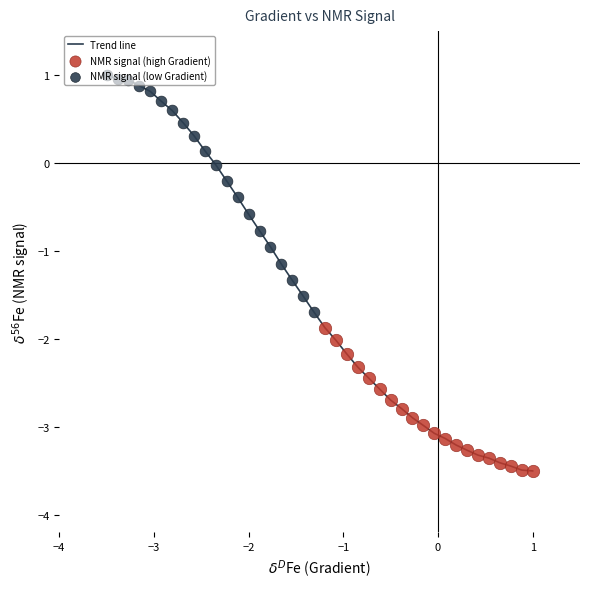

What is the greatest value displayed?

1.0